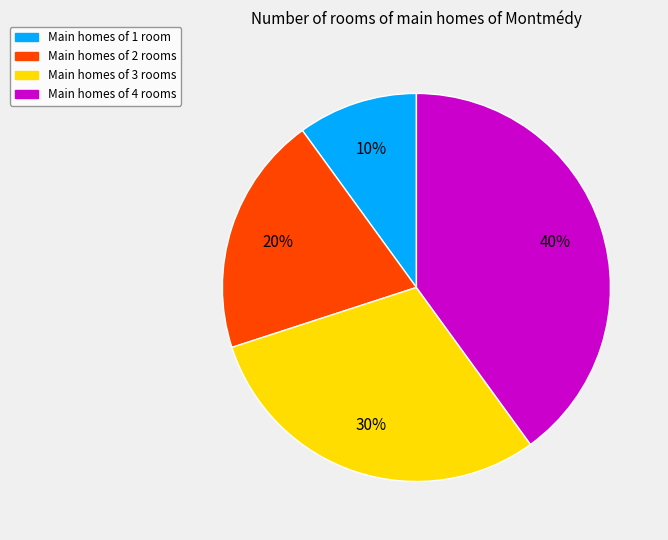

Is there any slice that represents more than half of the pie?

No